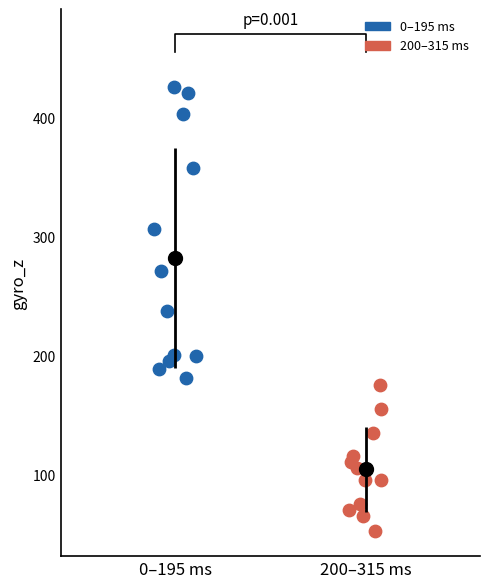

Which series has the widest spread of Y values?

0–195 ms